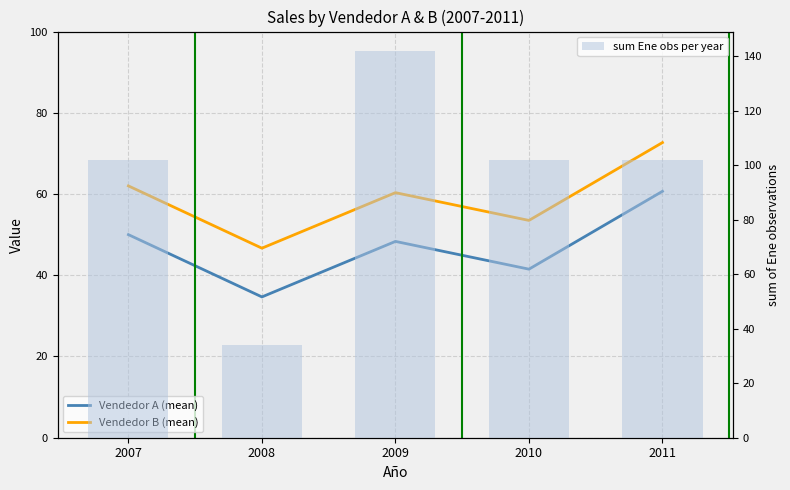

At how many categories does at least one series exceed 81?

4